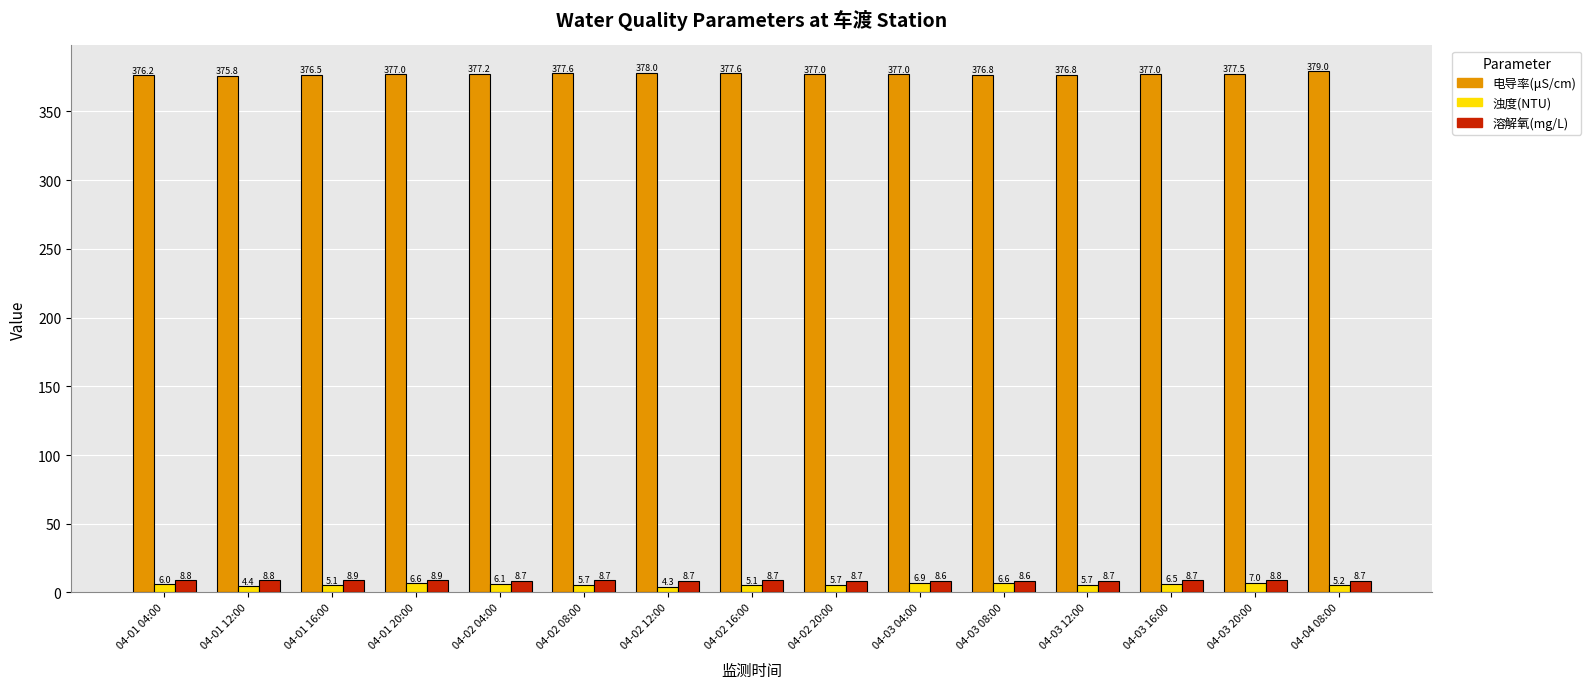

What are all the series names shown in the legend?

电导率(μS/cm), 浊度(NTU), 溶解氧(mg/L)